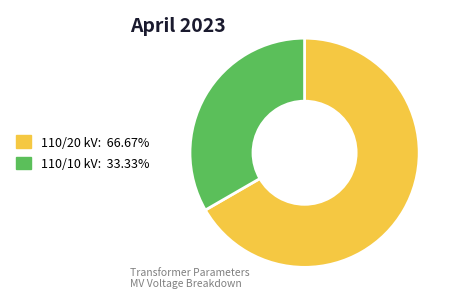

Is there any slice that represents more than half of the pie?

Yes